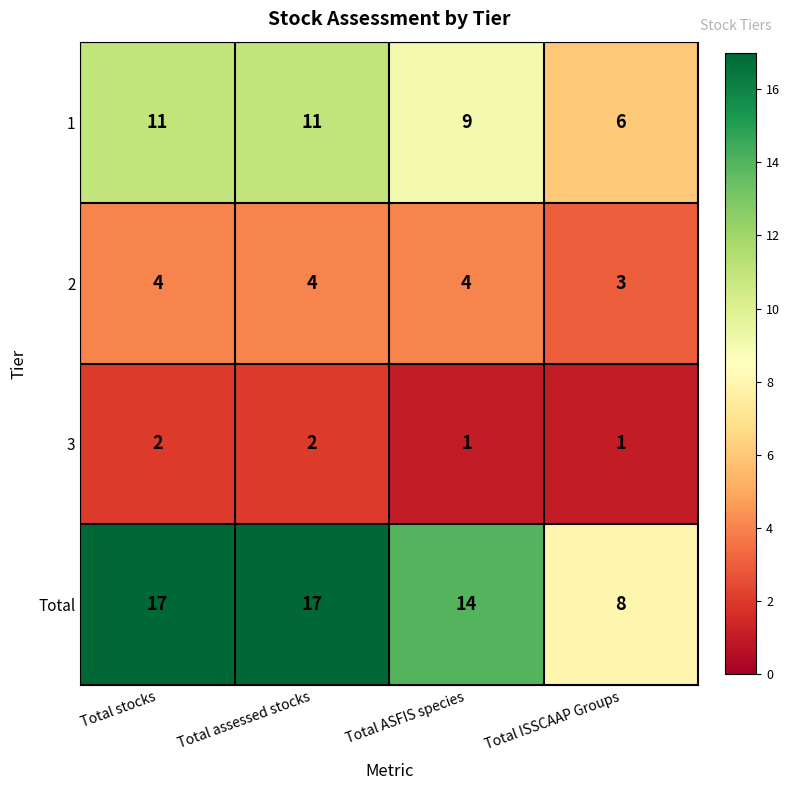

Rank the series at Total assessed stocks from highest to lowest value.

Total, 1, 2, 3